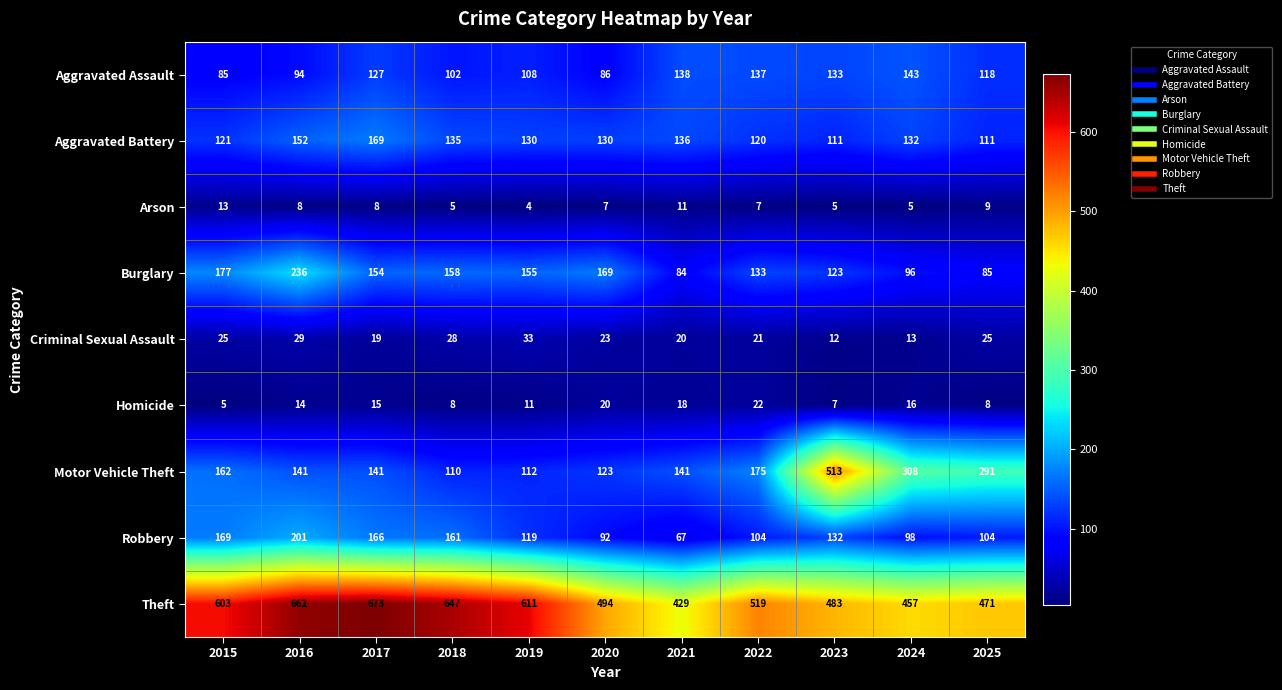

How many data points does each series have?

11